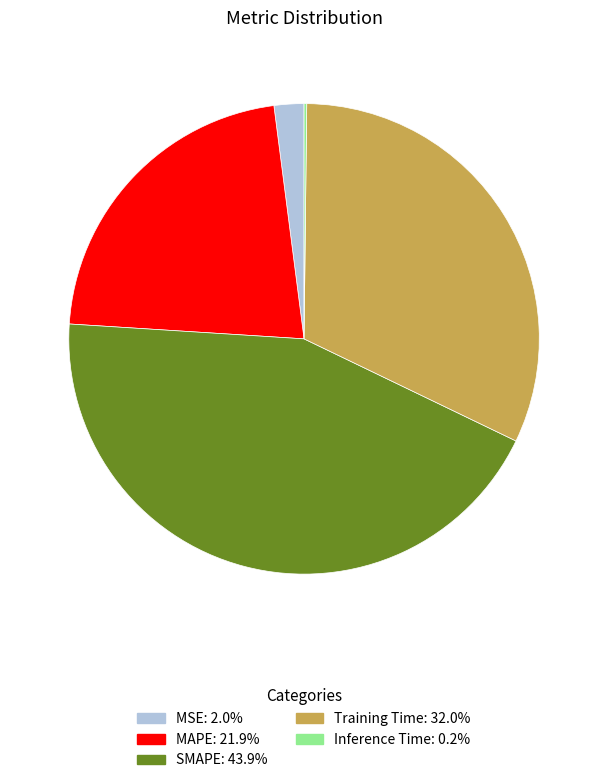

Which has a higher value, SMAPE or MSE?

SMAPE